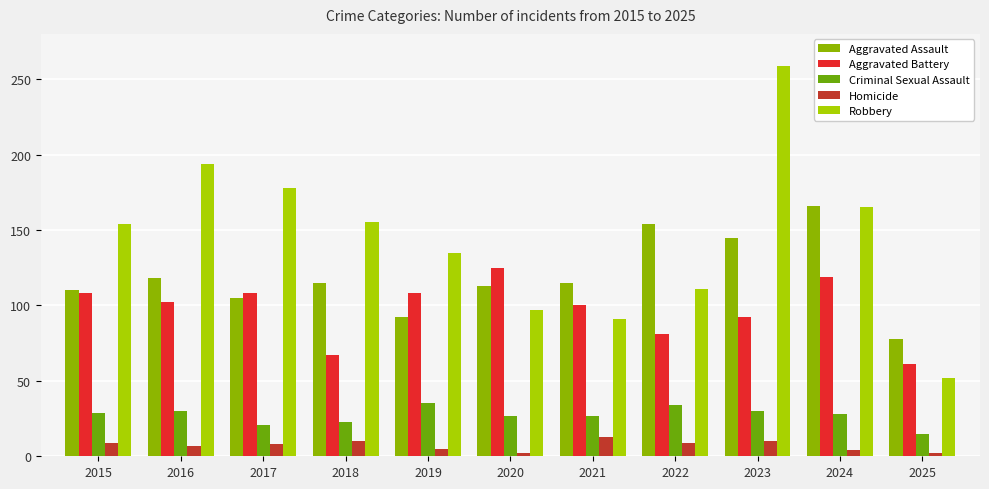

At which label does Aggravated Battery first exceed 102?

2015